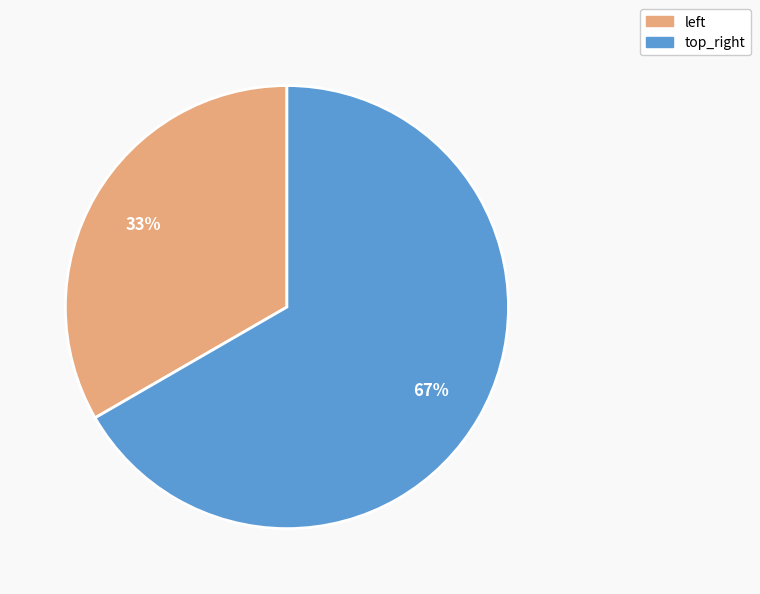

Is it true that top_right is 67% of the pie?

True